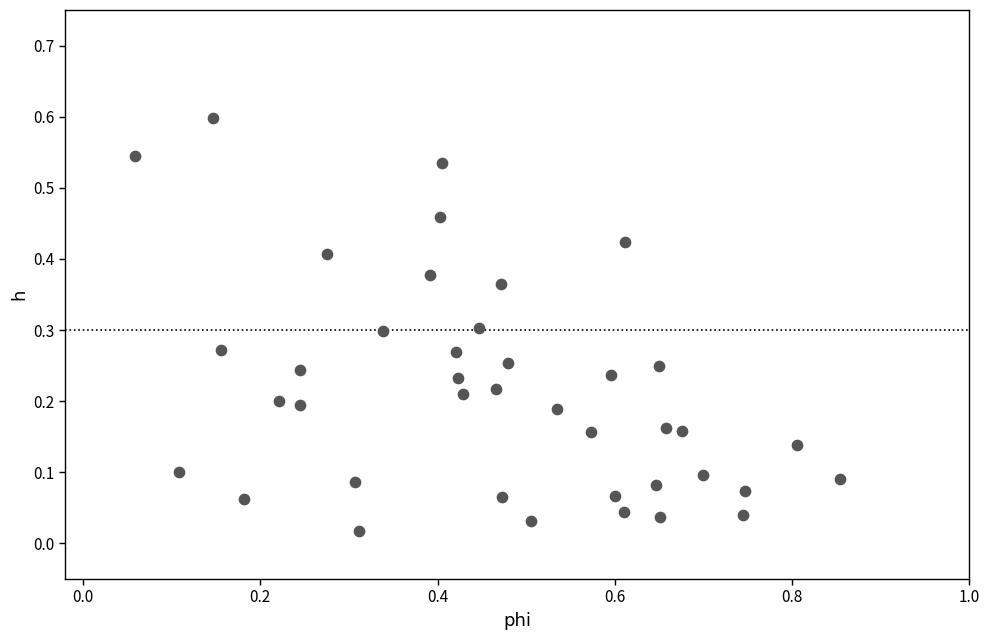

What is the range of X values (max minus min)?

0.8